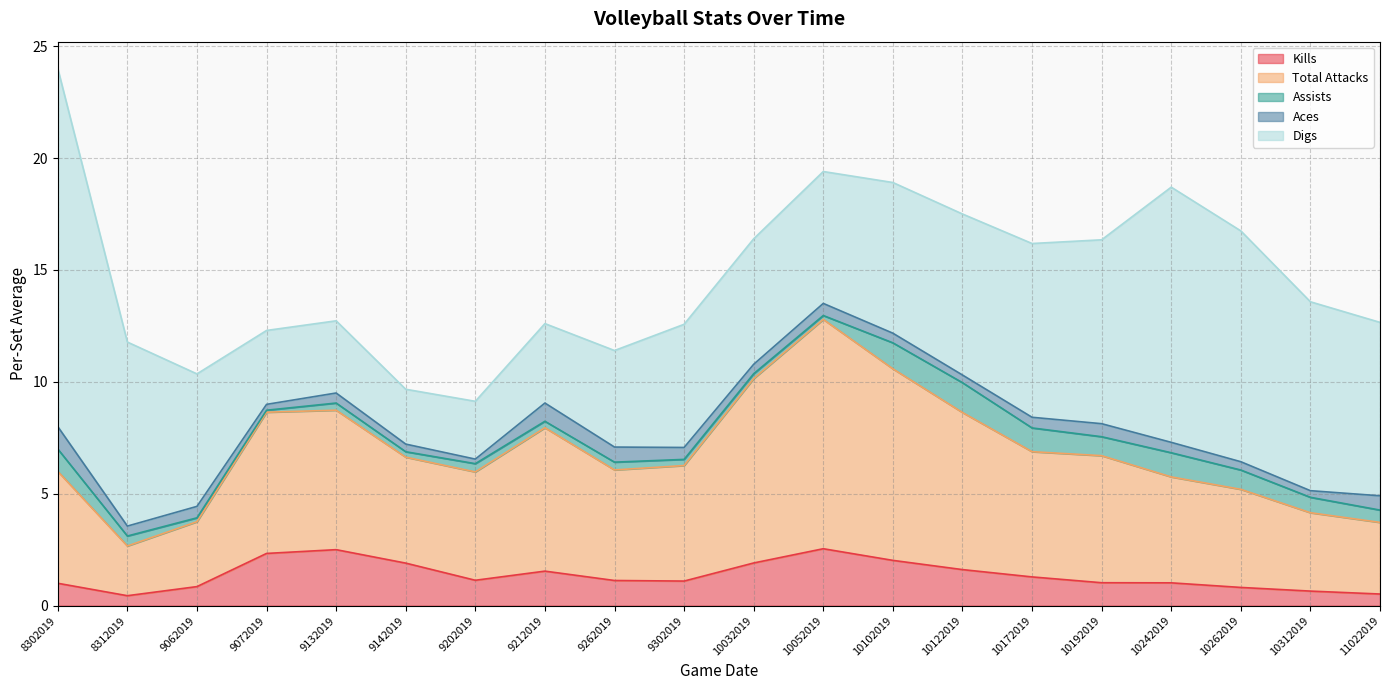

How many lines are shown in the chart?

5